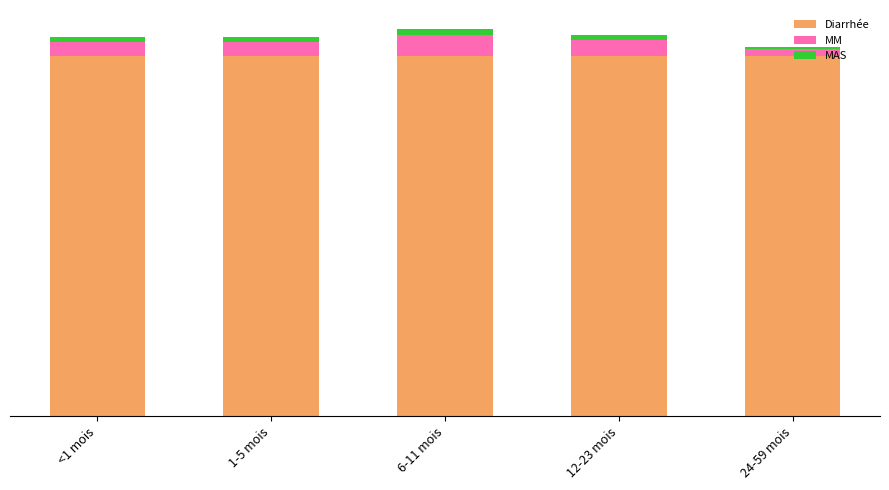

Rank the series at 6-11 mois from lowest to highest value.

MAS, MM, Diarrhée